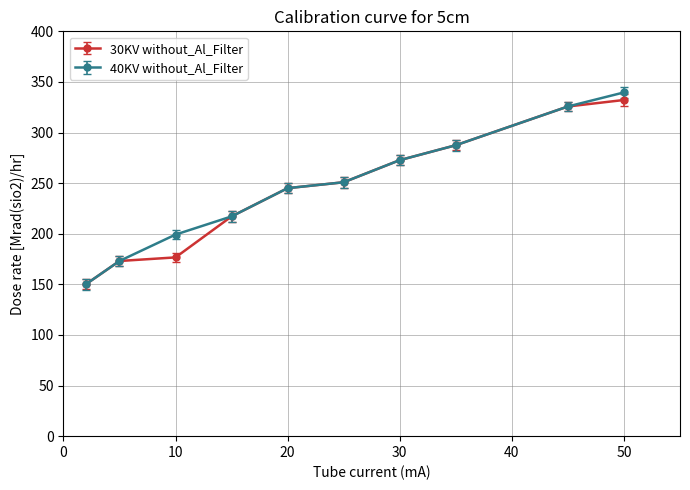

At how many categories does at least one series exceed 181?

8